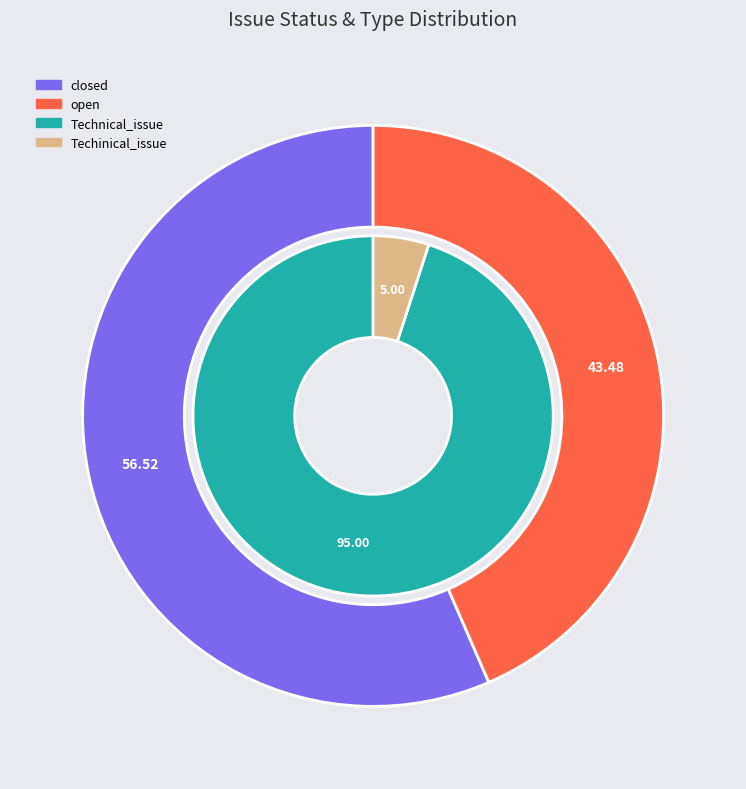

Count the number of slices in the pie.

2